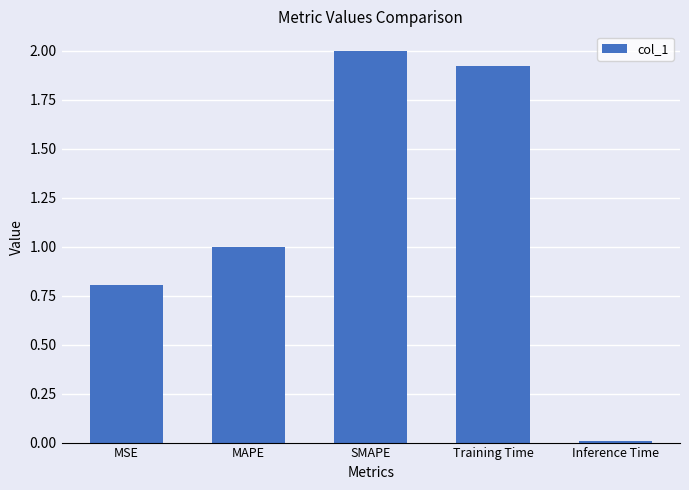

What is the average value?

1.1